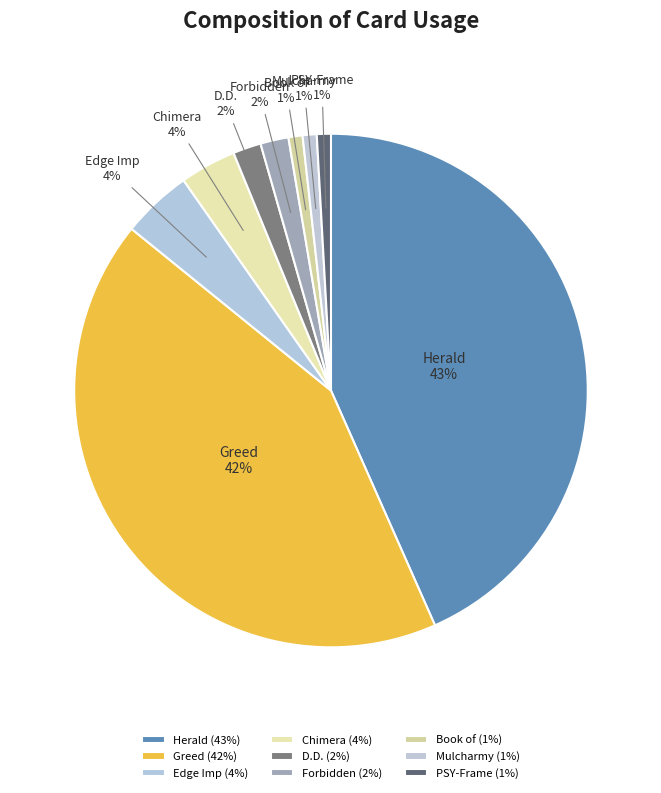

Does PSY-Frame represent more than half of the total?

No